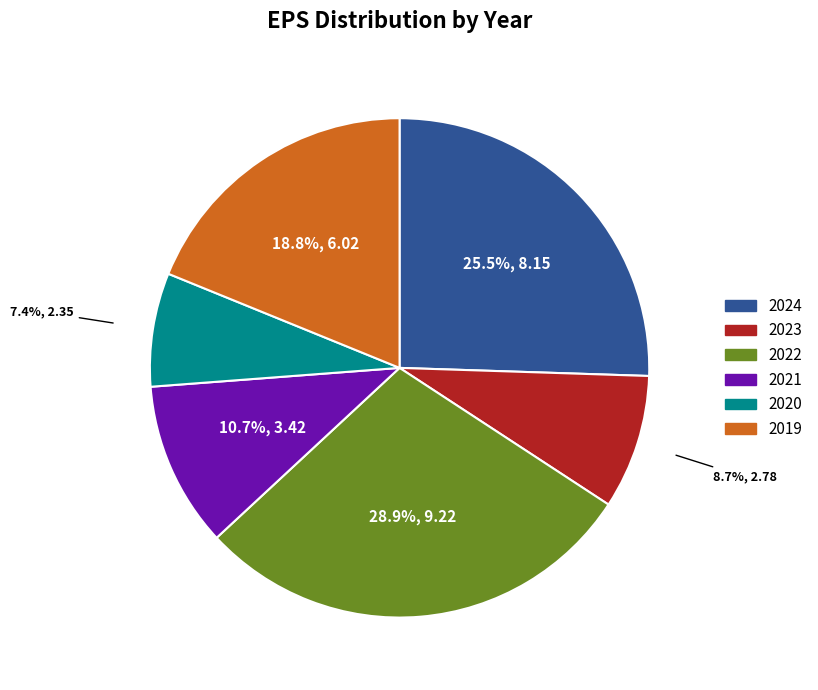

What is the largest slice in the pie chart?

2022